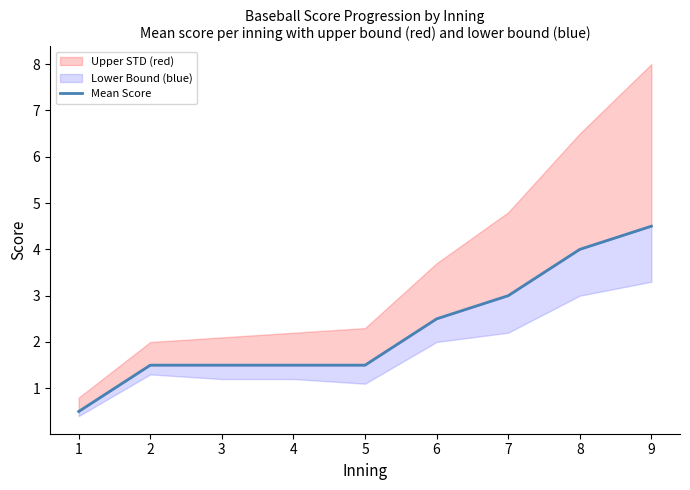

Between 1 and 4, which is larger?

4